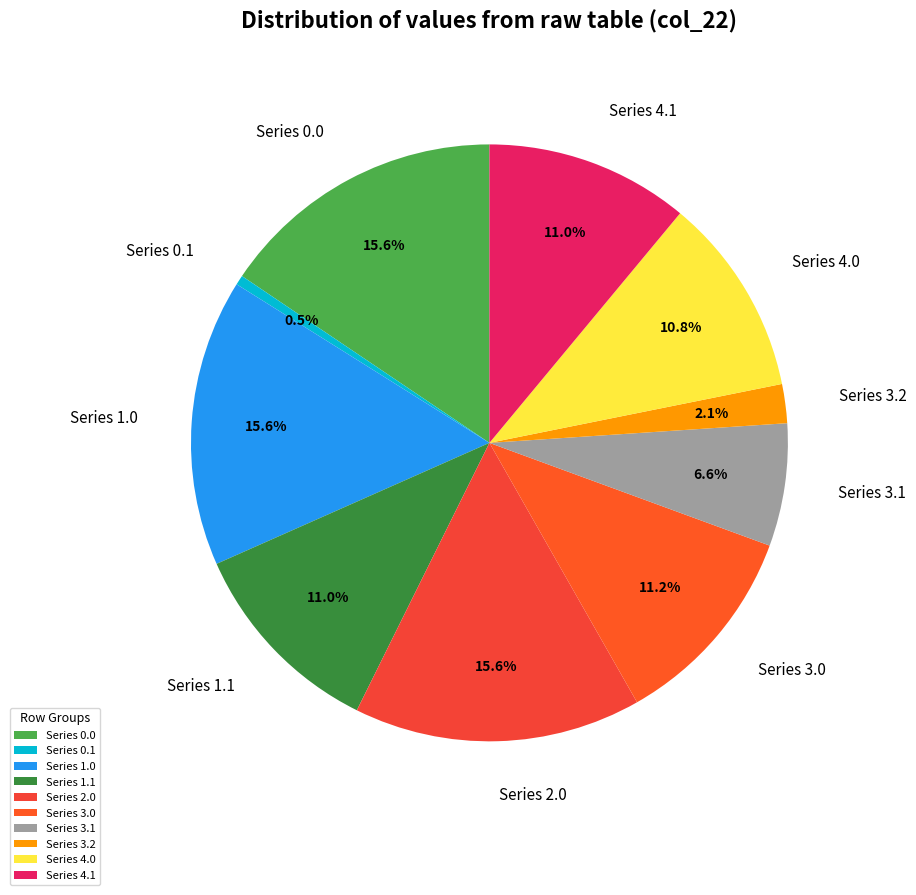

What is the ratio of the value at Series 1.1 to the value at Series 1.0?

0.7